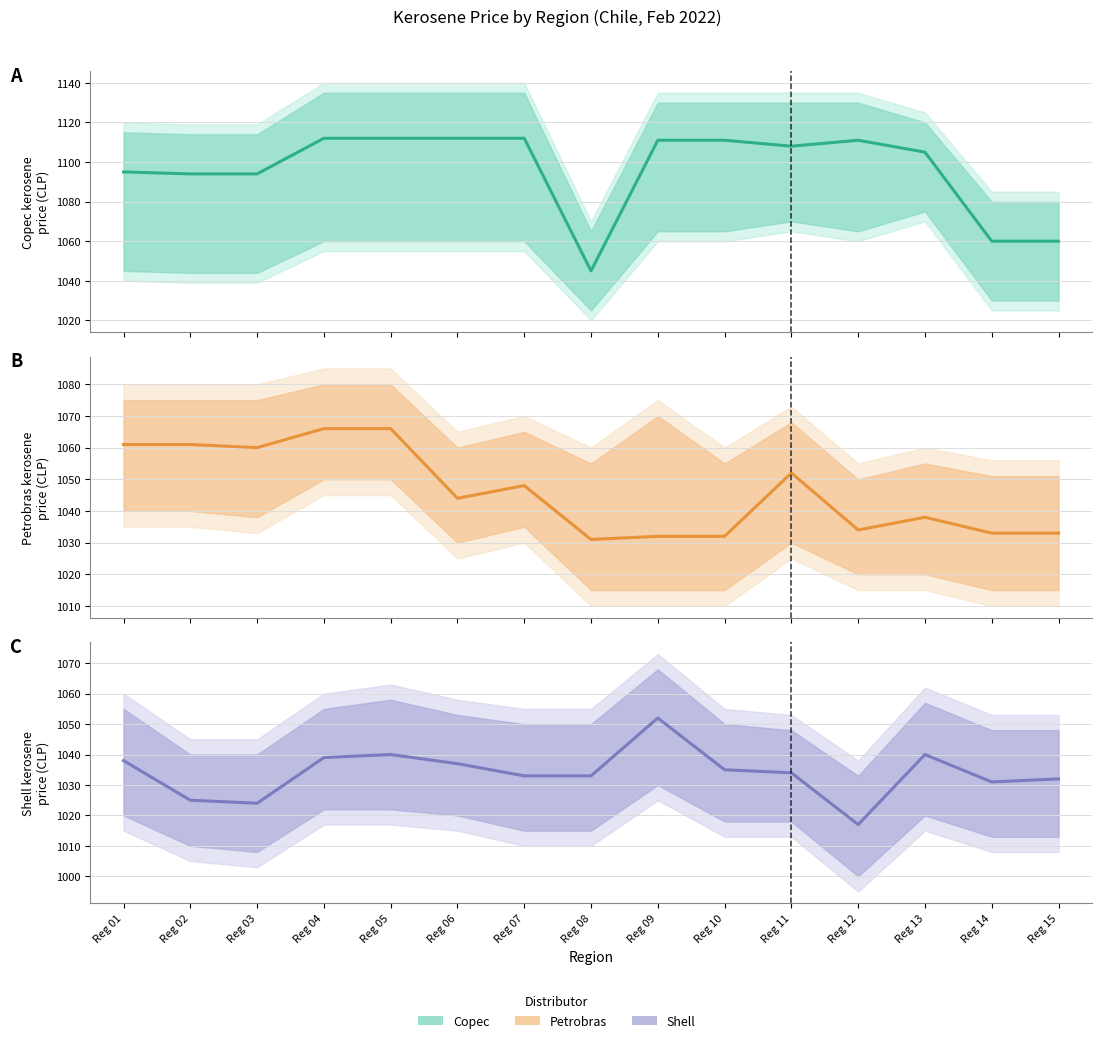

What value does the Petrobras series have at Reg 11, to the nearest 5?

1050